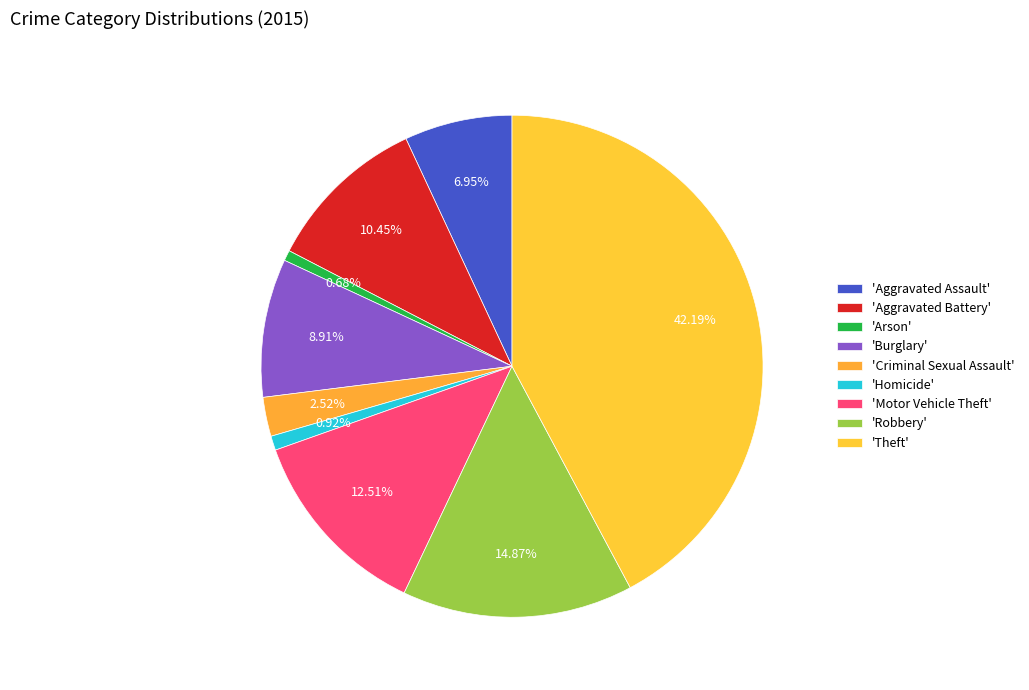

Rank the categories by value from highest to lowest.

Theft, Robbery, Motor Vehicle Theft, Aggravated Battery, Burglary, Aggravated Assault, Criminal Sexual Assault, Homicide, Arson